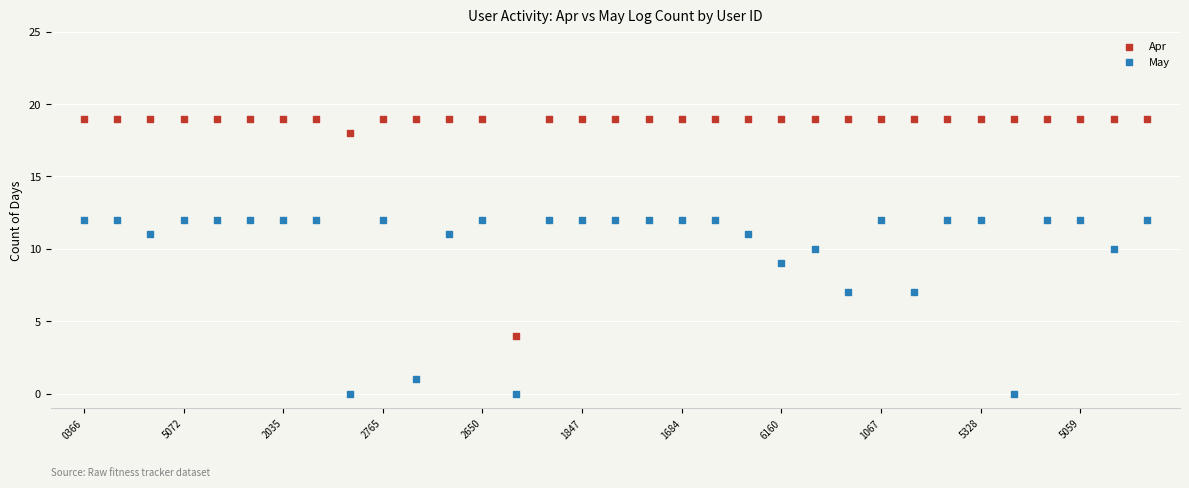

Which series reaches the maximum Y coordinate?

Apr